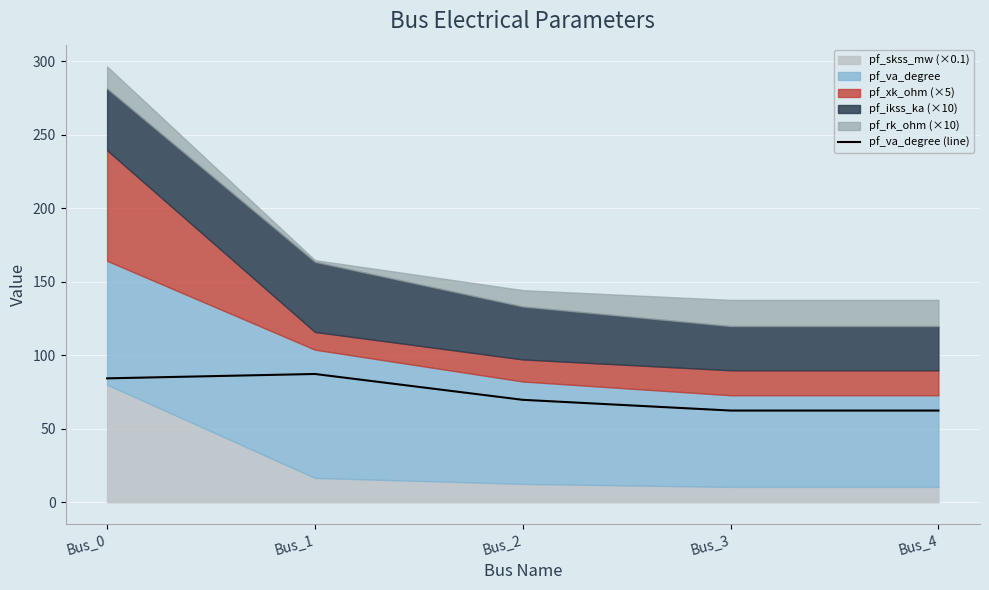

What is the smallest value displayed?

62.4